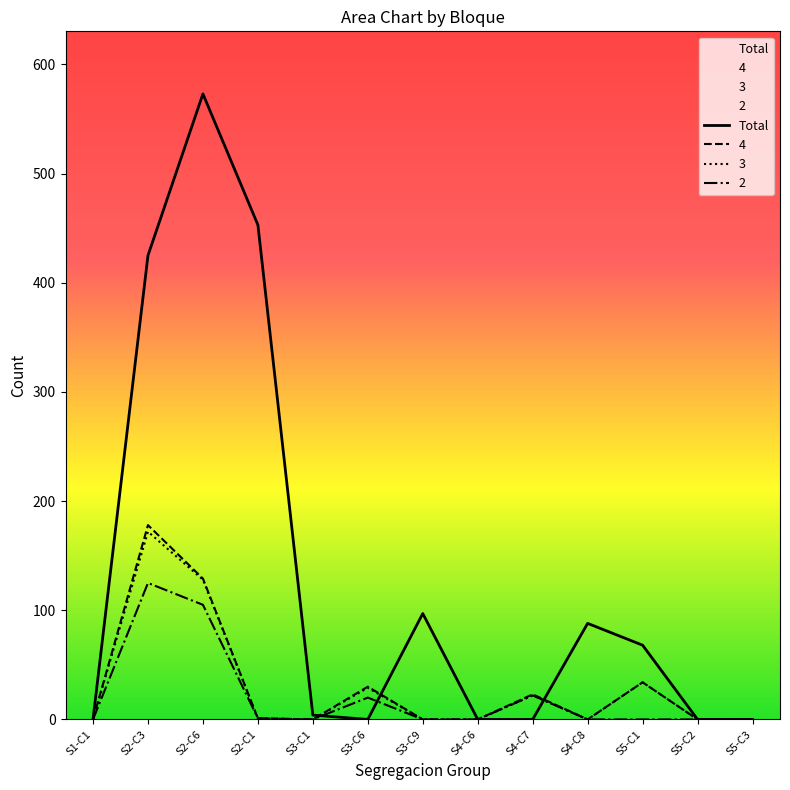

True or false: the data has more than 0 interior local peaks.

True